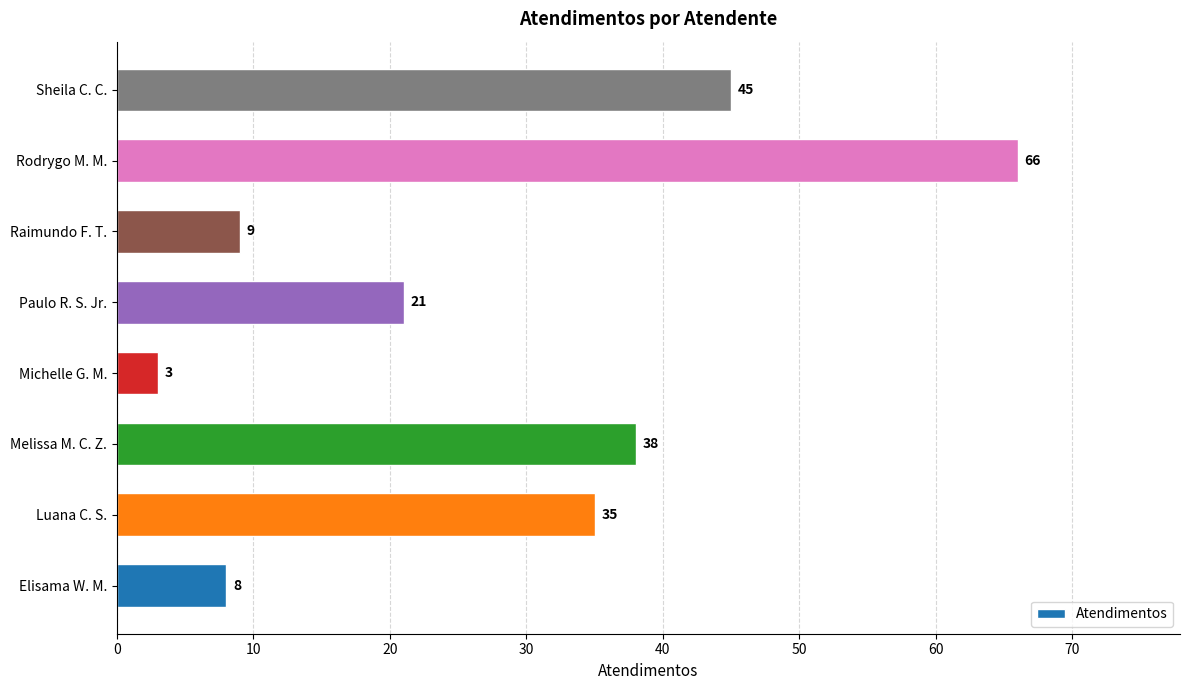

Reading top to bottom, transcribe all the data shown in this chart.

Sheila C. C.=45	Rodrygo M. M.=66	Raimundo F. T.=9	Paulo R. S. Jr.=21	Michelle G. M.=3	Melissa M. C. Z.=38	Luana C. S.=35	Elisama W. M.=8